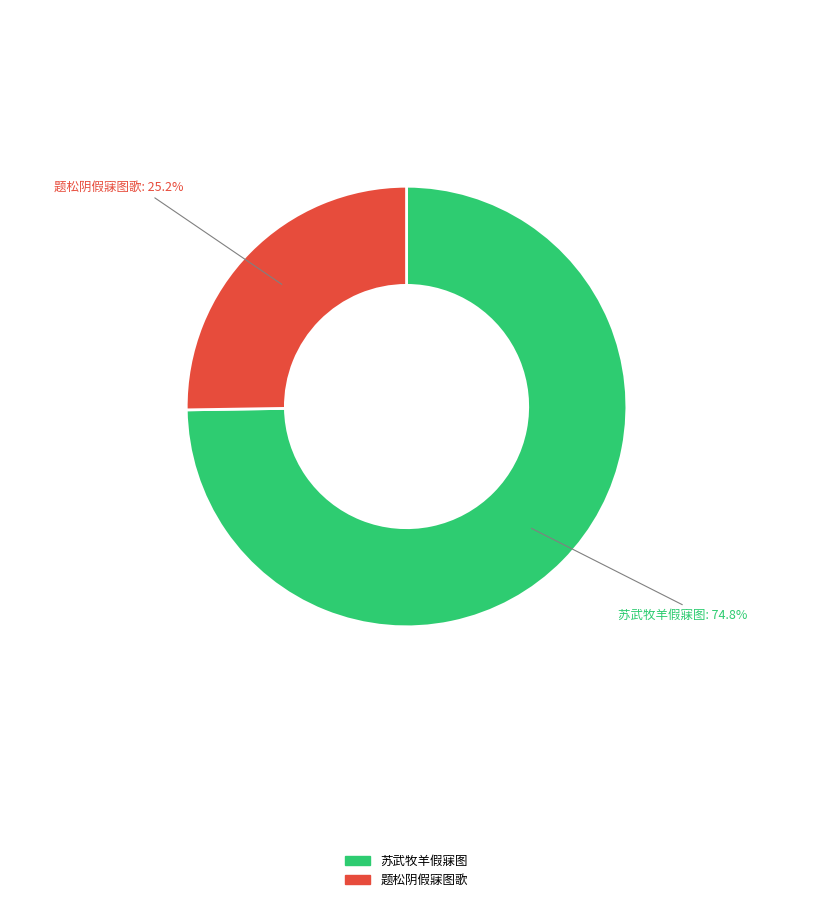

How many slices are in this pie chart?

2